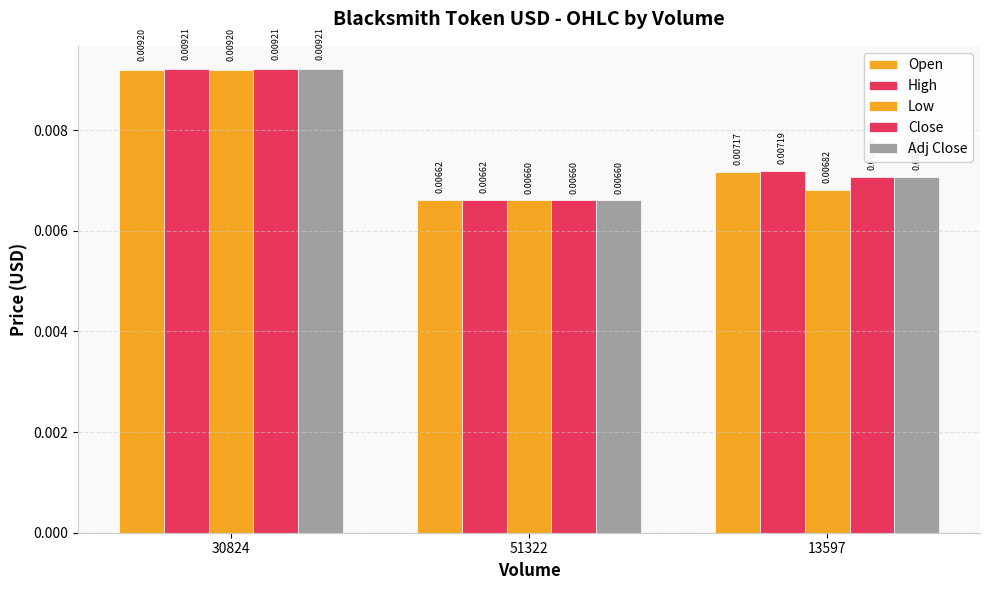

Count the number of data series in this chart.

5